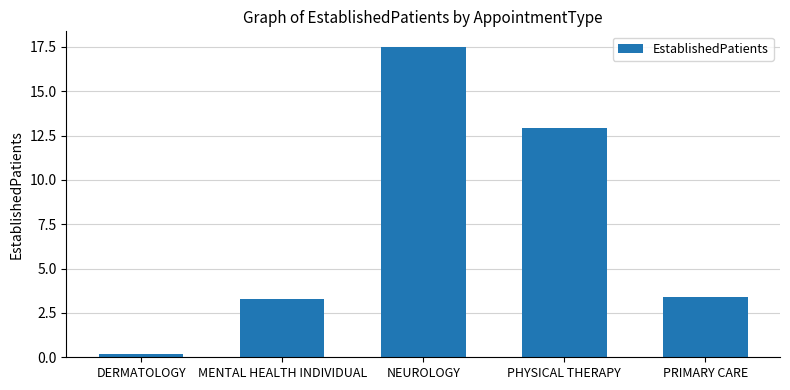

How many values are below 3?

1